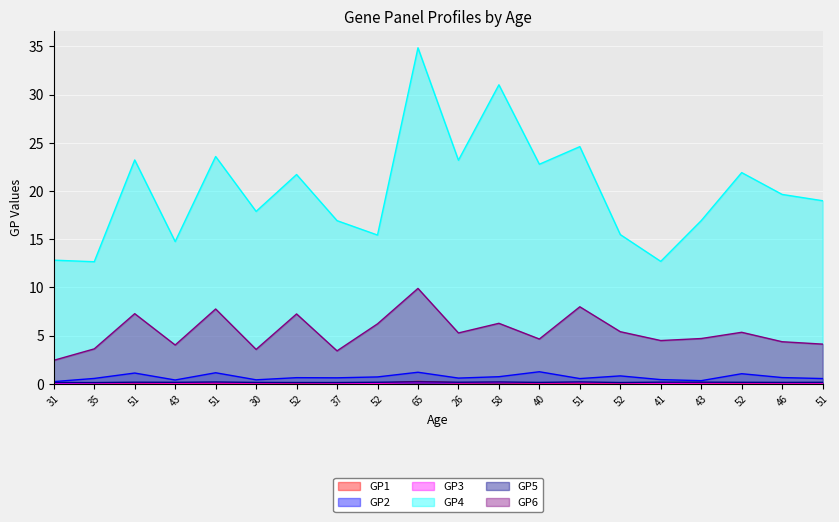

List the series in order of their peak value, lowest first.

GP3, GP5, GP1, GP2, GP6, GP4